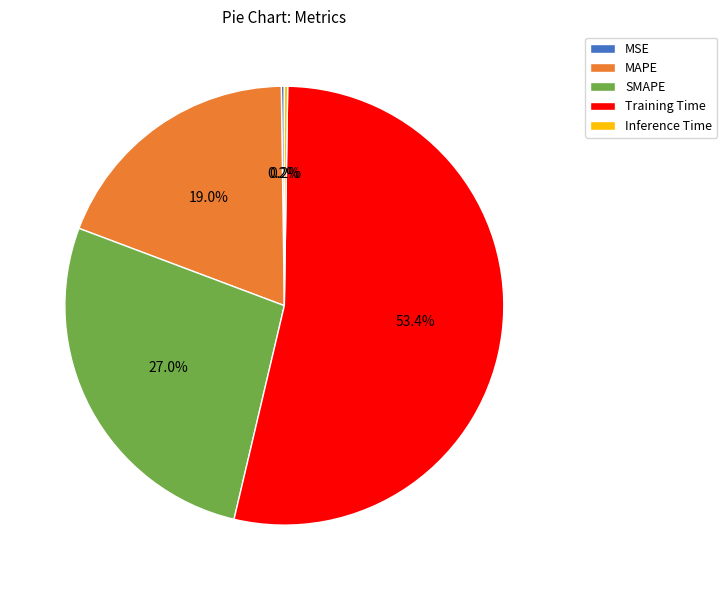

Between MAPE and Training Time, which is larger?

Training Time